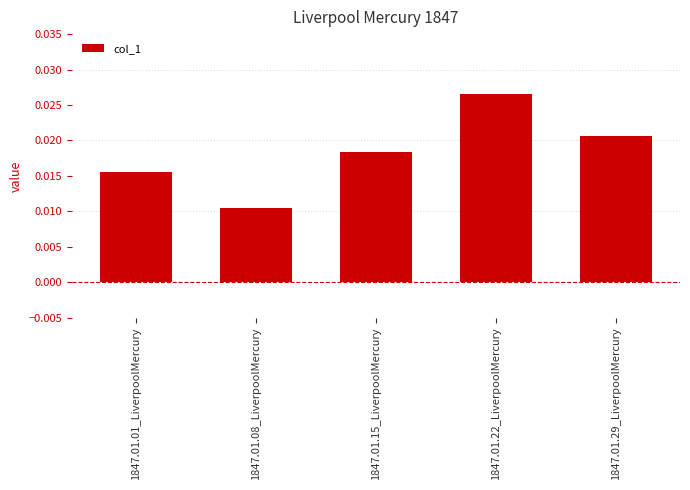

At which category does the chart reach its peak across all series?

1847.01.22_LiverpoolMercury